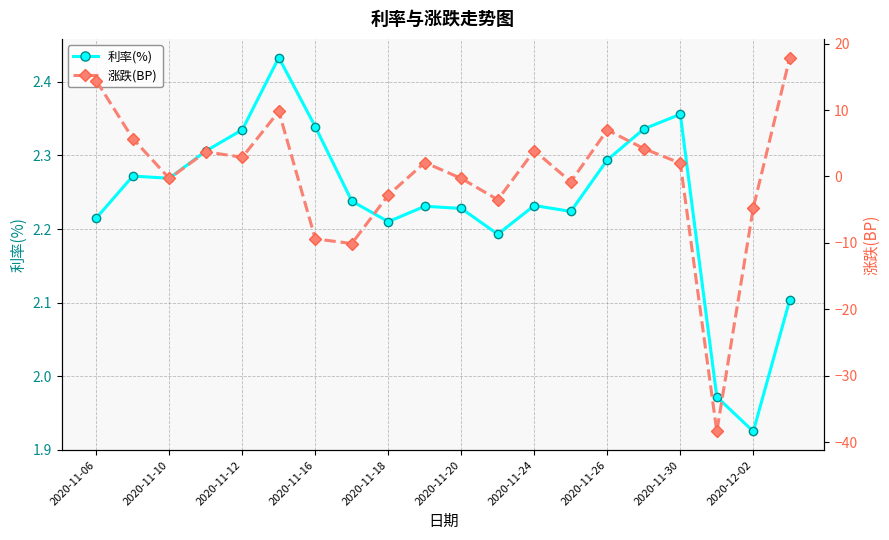

True or false: 涨跌(BP) has more than 2 interior local peaks.

True